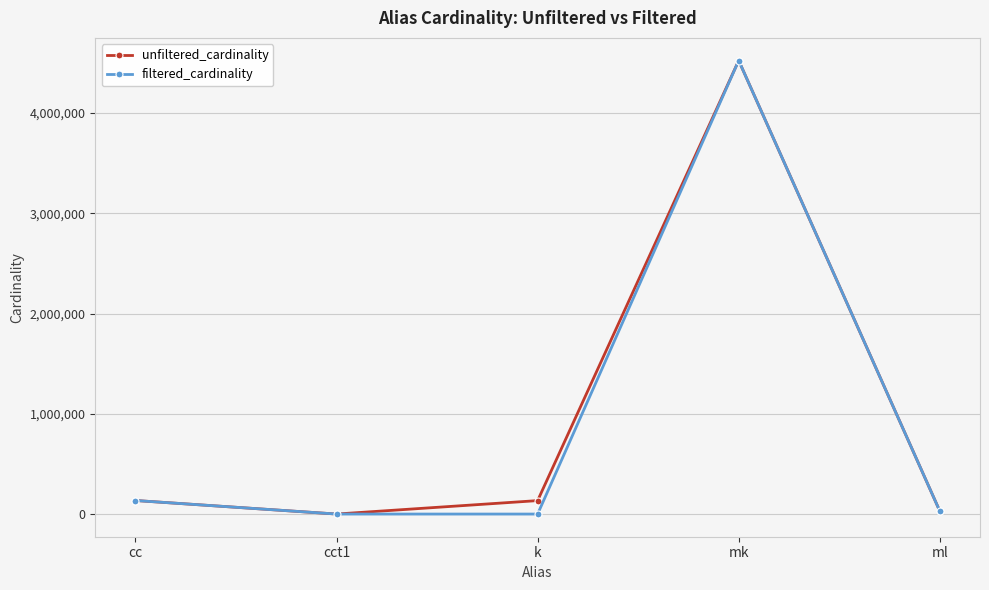

At which category does unfiltered_cardinality reach its first local peak?

mk